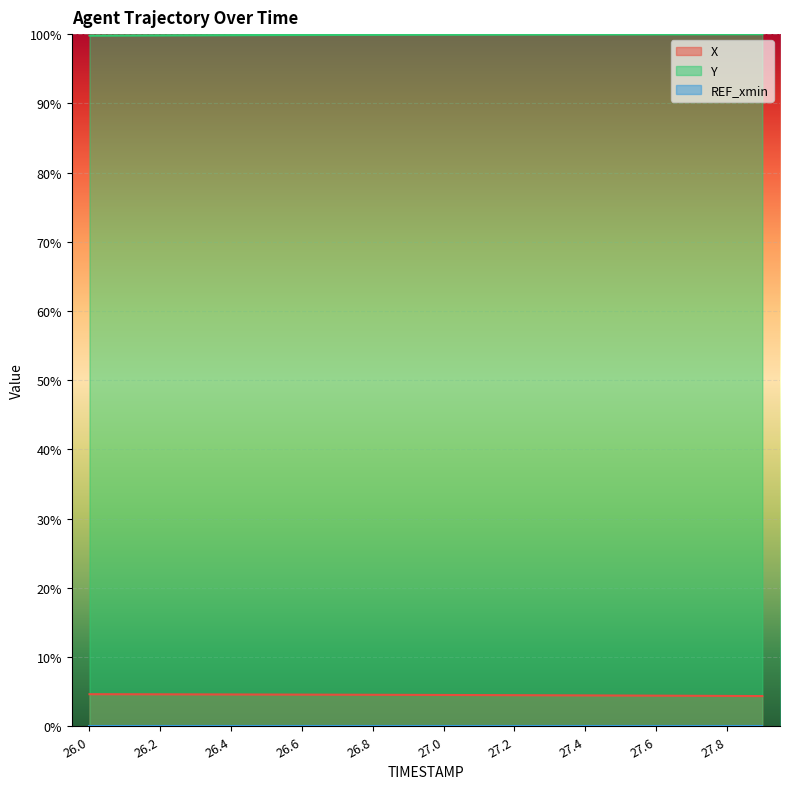

The value of X at 27.8 is 4.4. True or false?

True